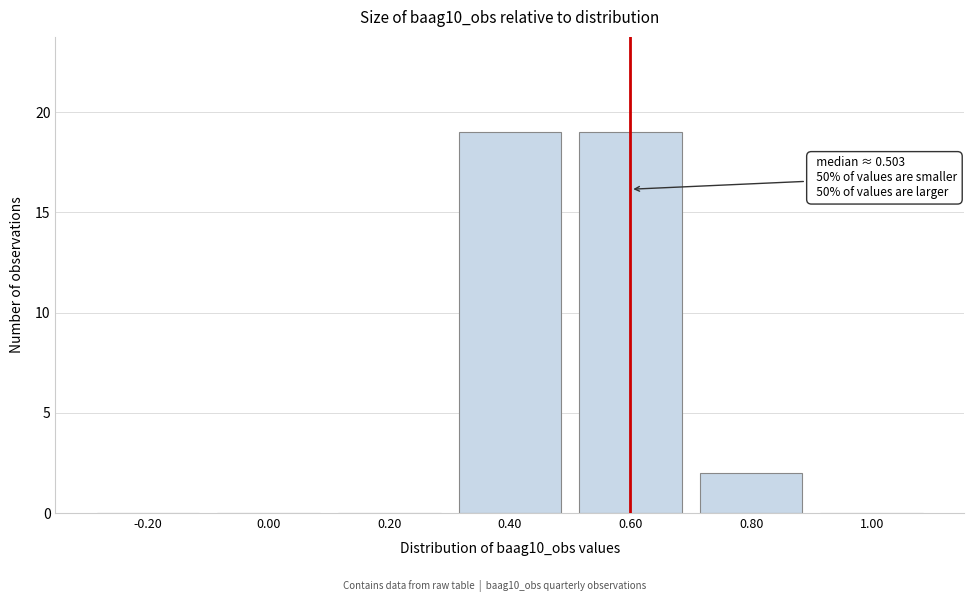

Reading left to right, what are all the values shown in this chart?

-0.20=0	0.00=0	0.20=0	0.40=19	0.60=19	0.80=2	1.00=0